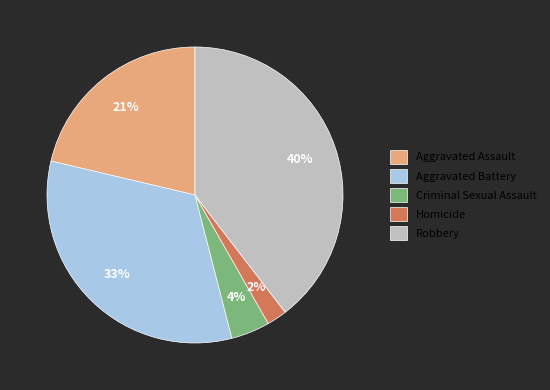

To the nearest percent, what is the difference between the Aggravated Assault and Homicide slice percentages?

19%